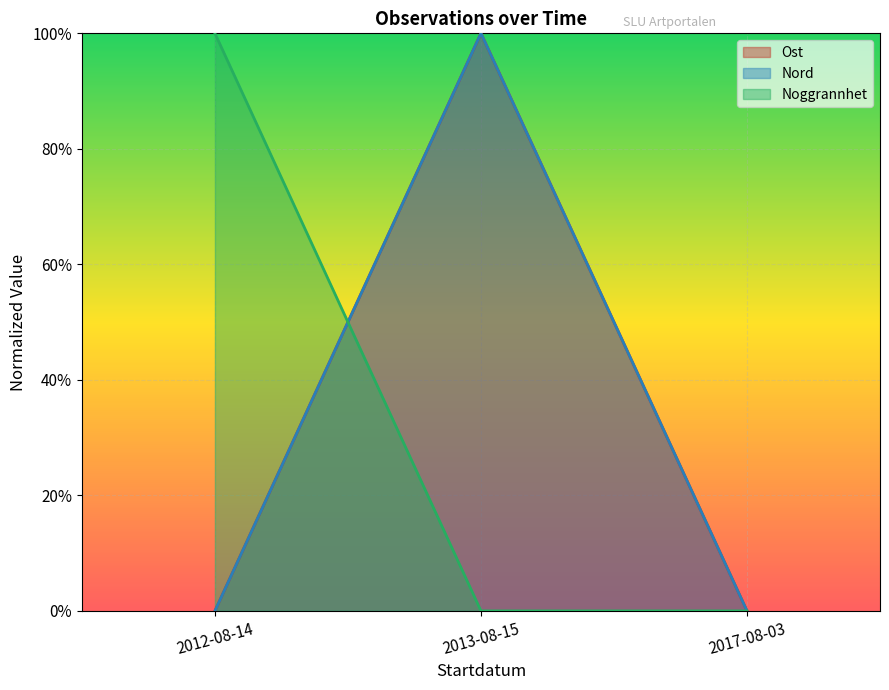

At 2017-08-03, list the series in order from largest to smallest.

Ost, Nord, Noggrannhet